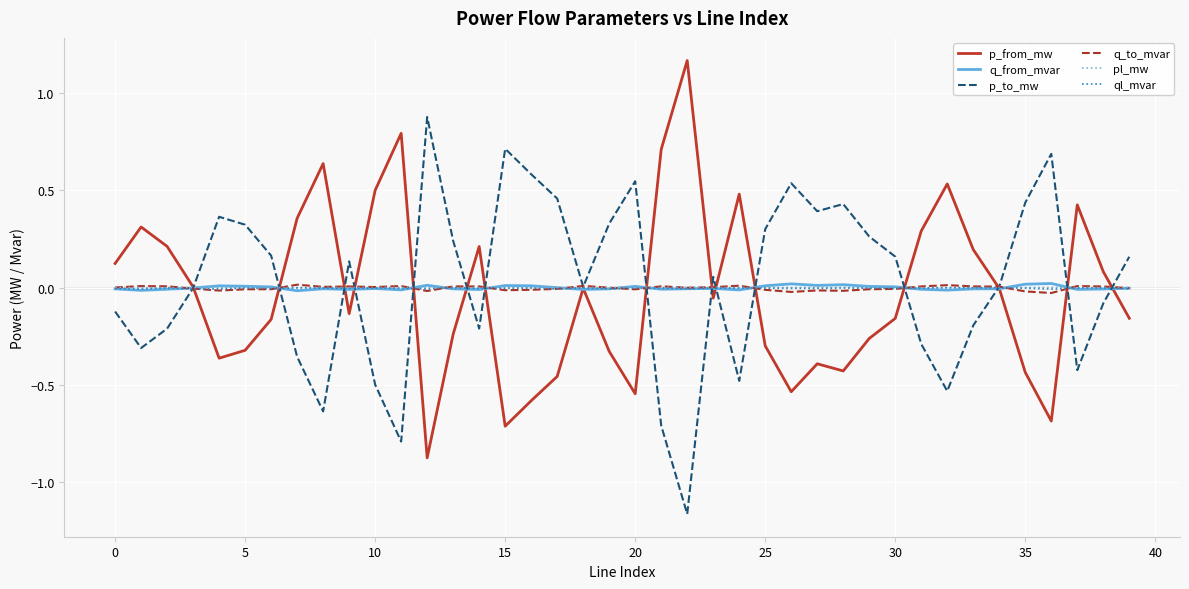

Which series has the largest total across all categories?

p_to_mw